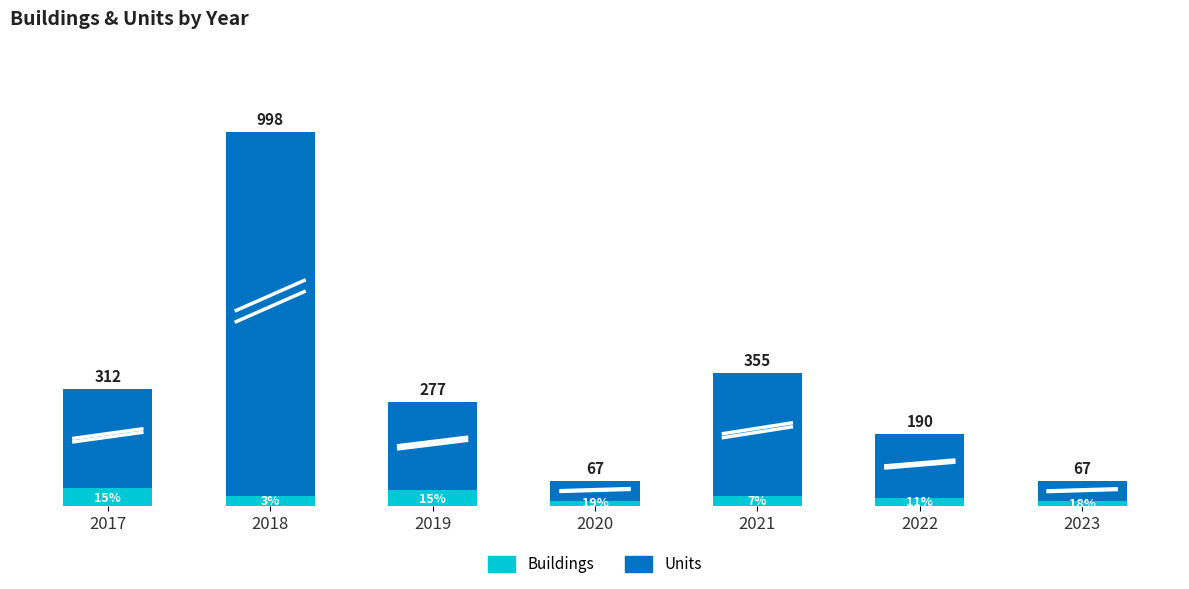

What is the total value across all series at 2023?

67